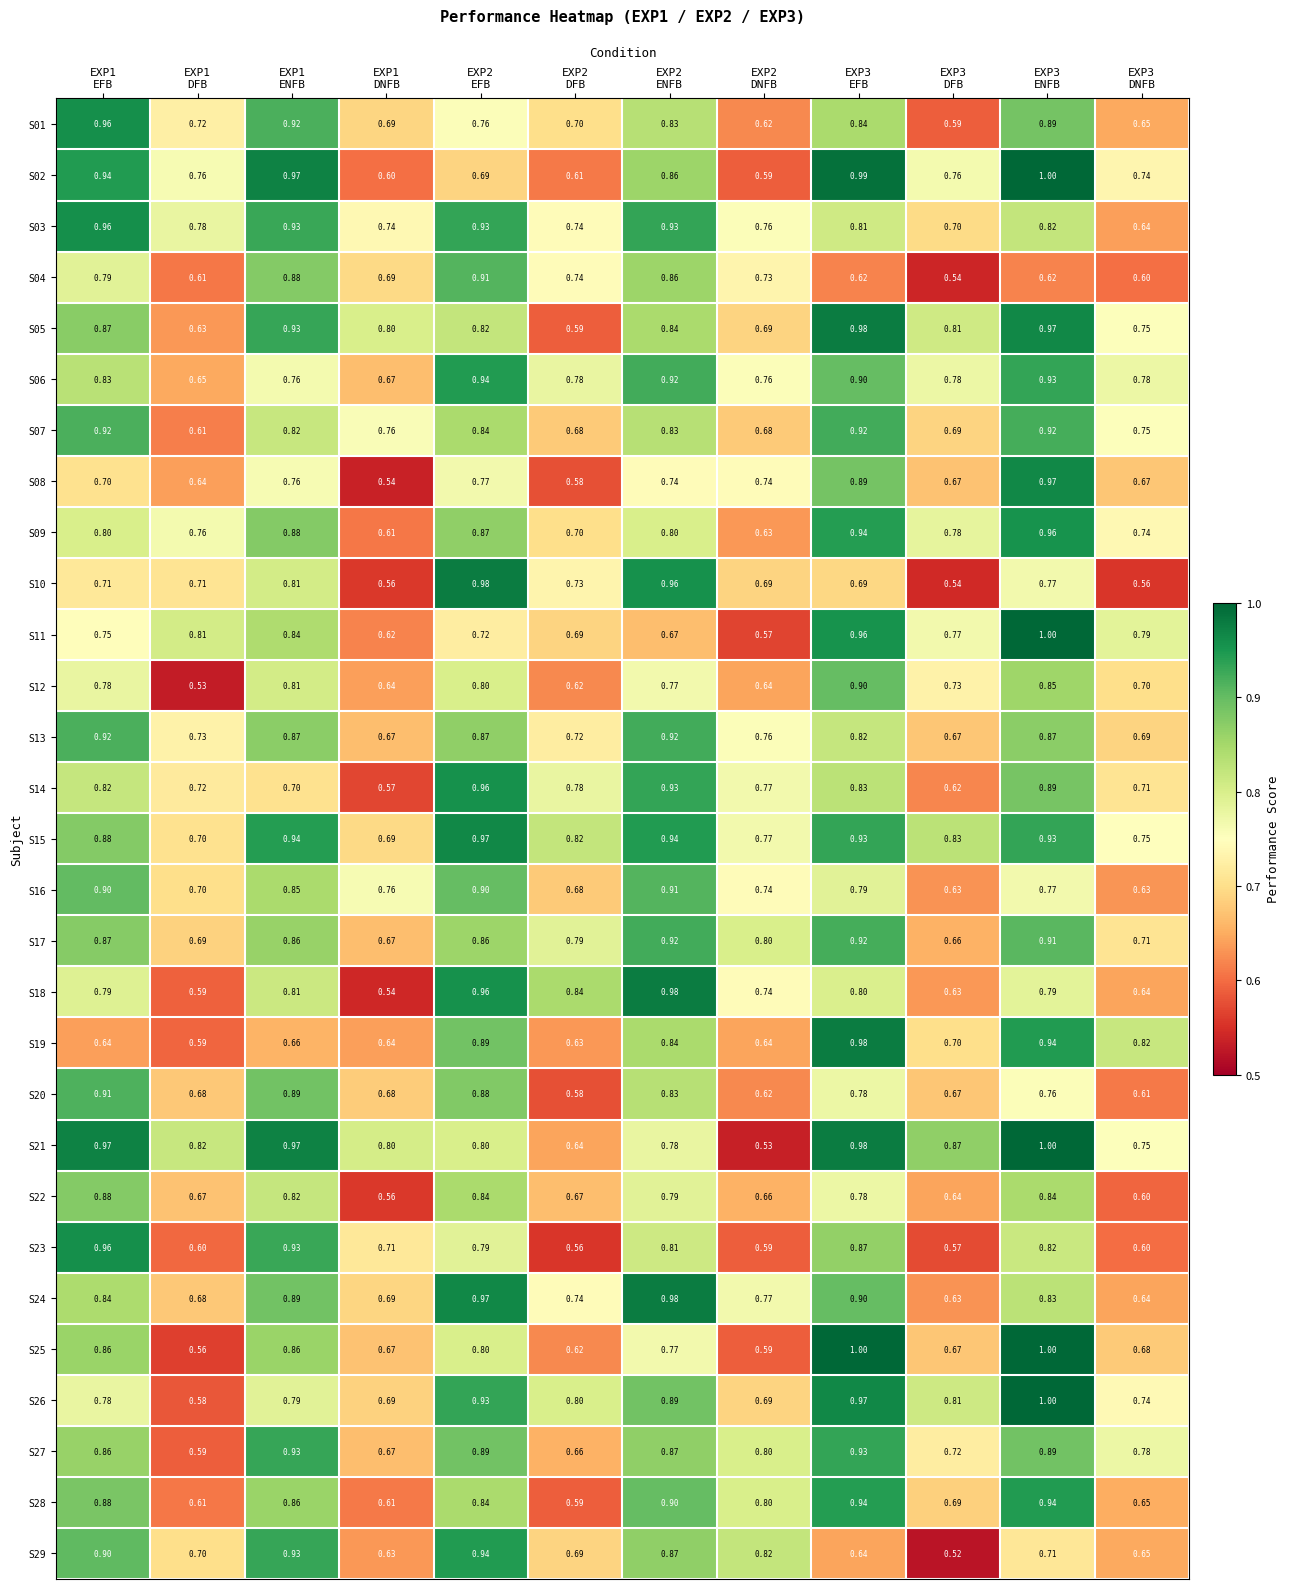

Between EXP2
EFB and EXP3
DFB, which is larger?

EXP2
EFB